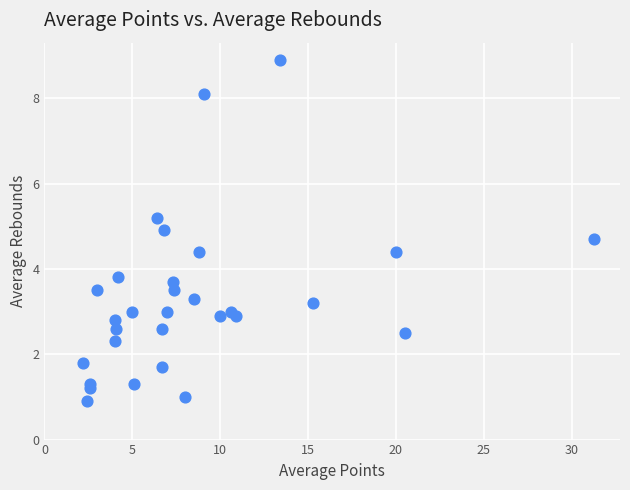

What Y value in the scatter plot is closest to 4?

3.8